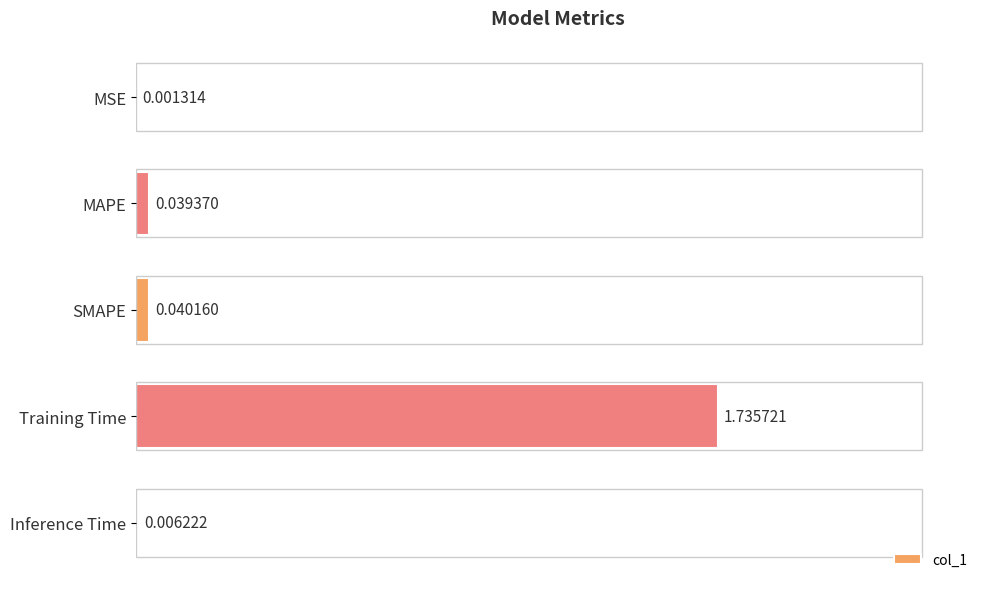

What is the sum of the values at MAPE and Training Time?

1.8